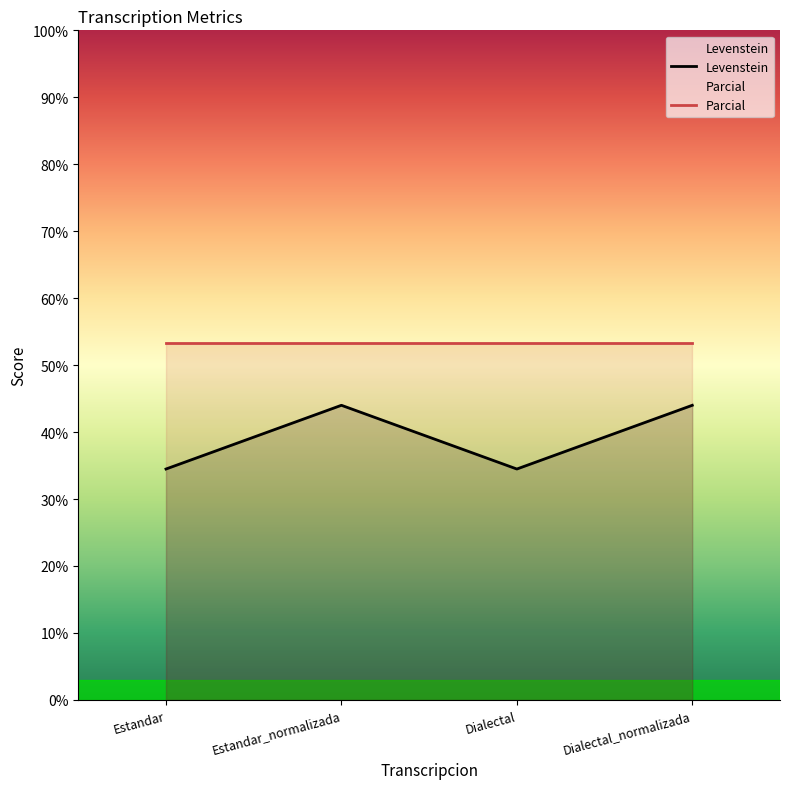

What is the value of the 2nd point from the left?

44.0